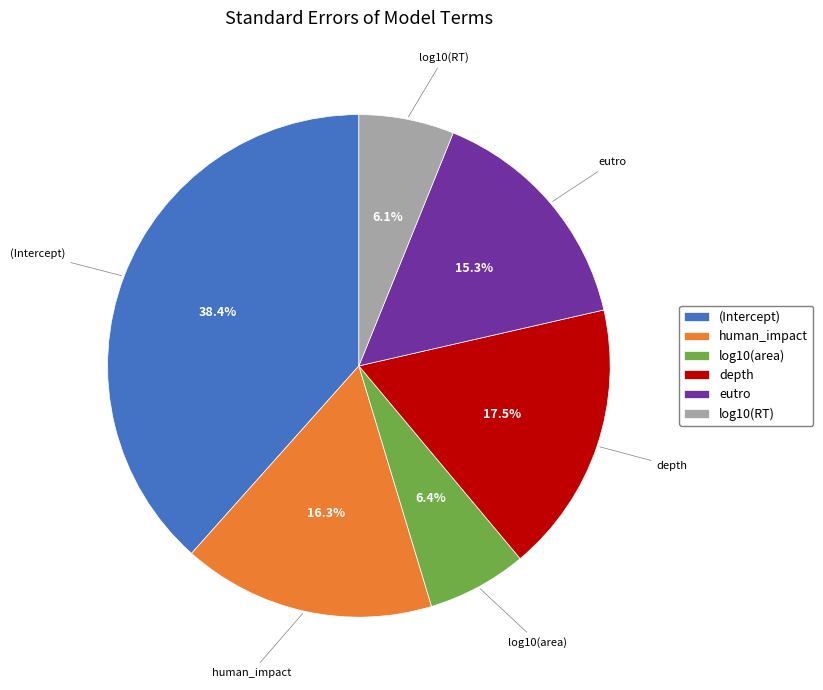

Count the number of slices in the pie.

6